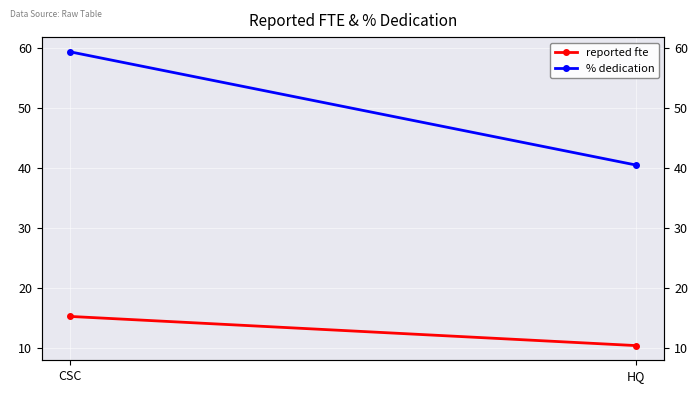

List the series in order of their peak value, lowest first.

reported fte, % dedication